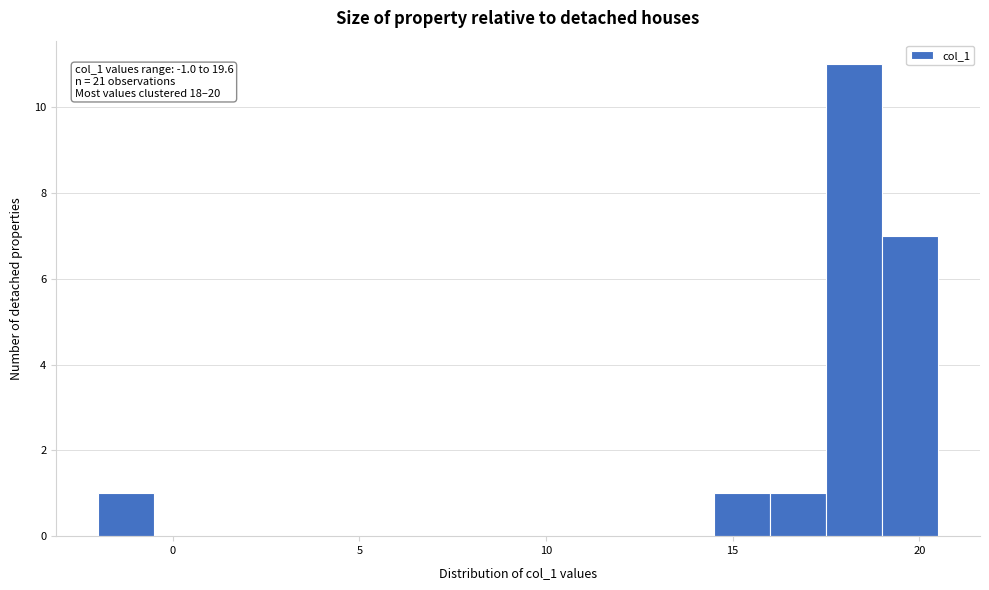

Read against the x-axis, roughly where is the centre of the tallest bar?

18.5